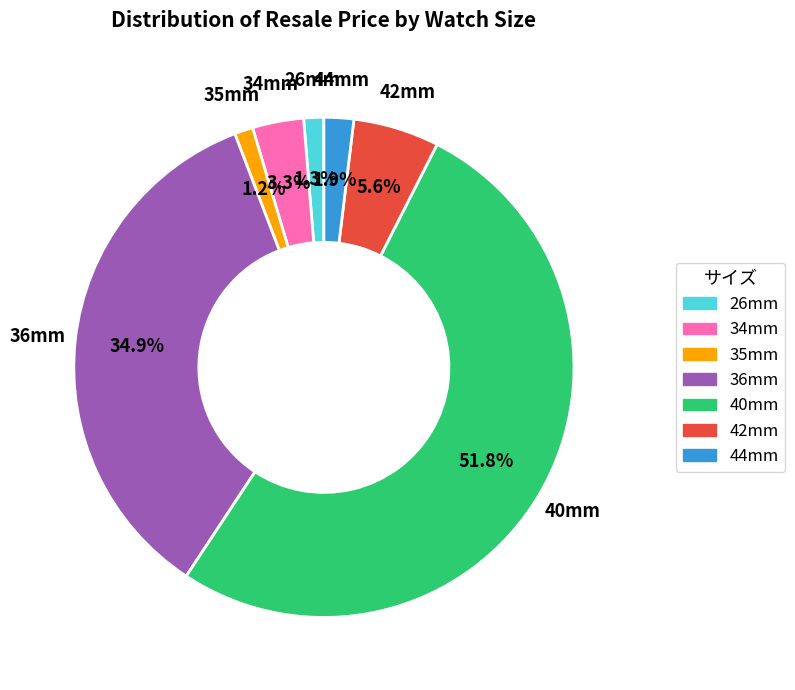

What is the ratio of the value at 35mm to the value at 34mm?

0.4